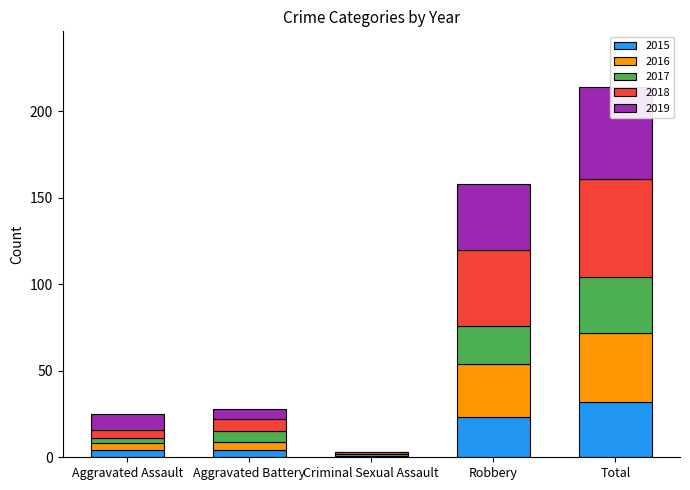

How many bars are there in total?

25